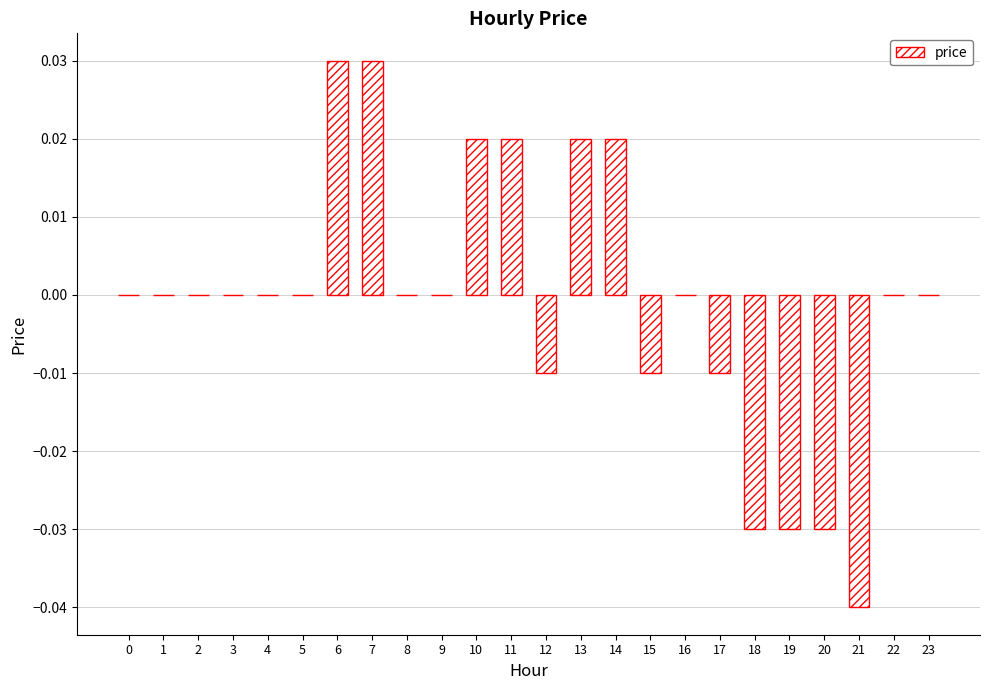

Between 14 and 3, which is larger?

14